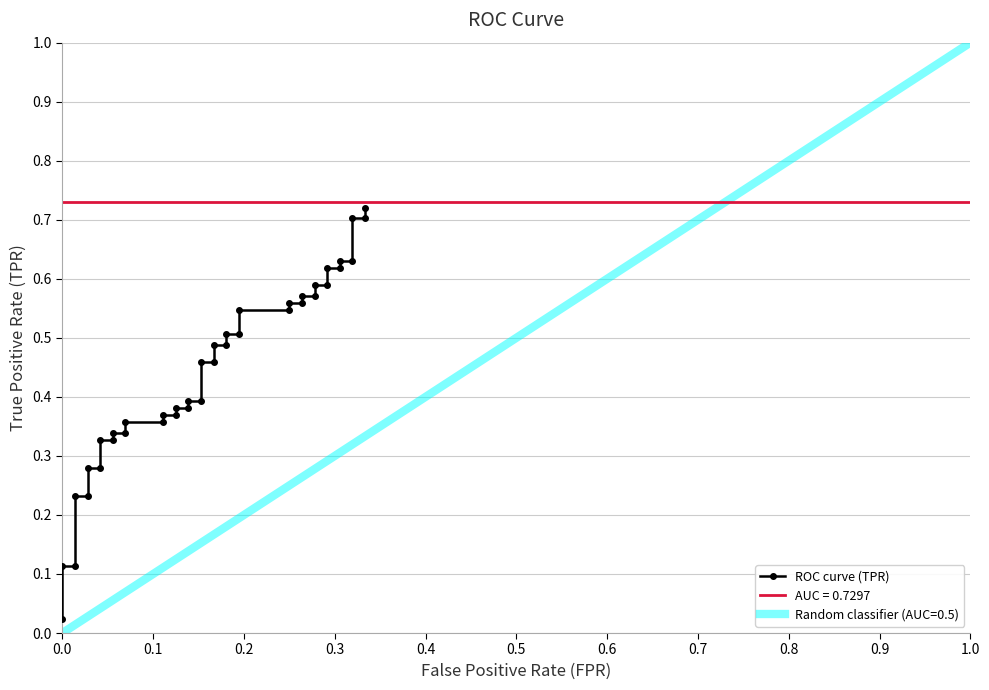

Reading left to right, what are all the values shown in this chart?

0.0	0.1	0.1	0.2	0.2	0.3	0.3	0.3	0.3	0.3	0.3	0.4	0.4	0.4	0.4	0.4	0.4	0.4	0.4	0.5	0.5	0.5	0.5	0.5	0.5	0.5	0.5	0.6	0.6	0.6	0.6	0.6	0.6	0.6	0.6	0.6	0.6	0.7	0.7	0.7